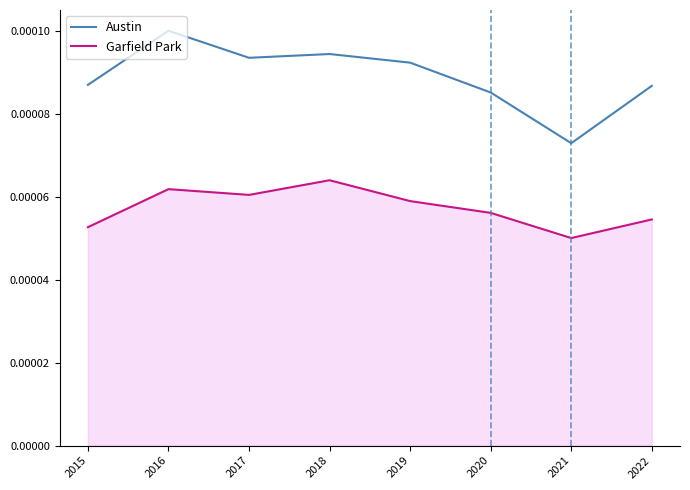

True or false: Austin and Garfield Park intersect in this chart.

False